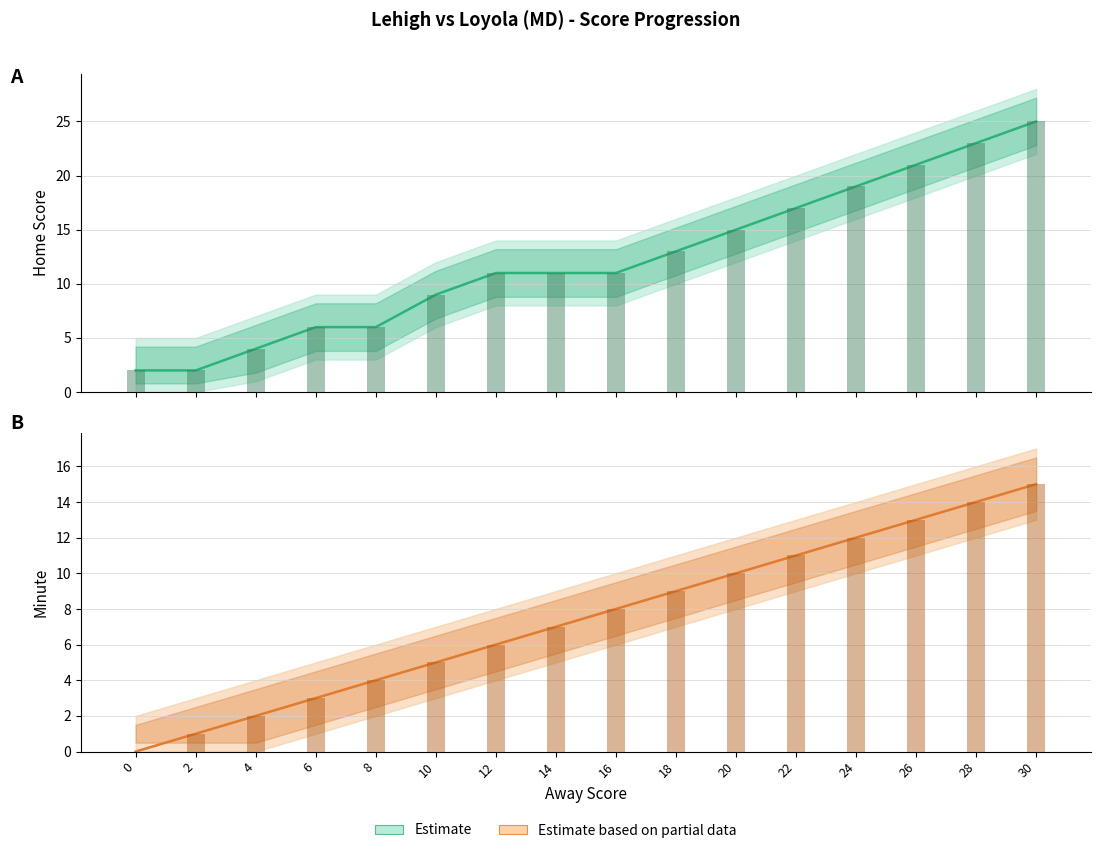

Does the chart contain stacked bars?

No